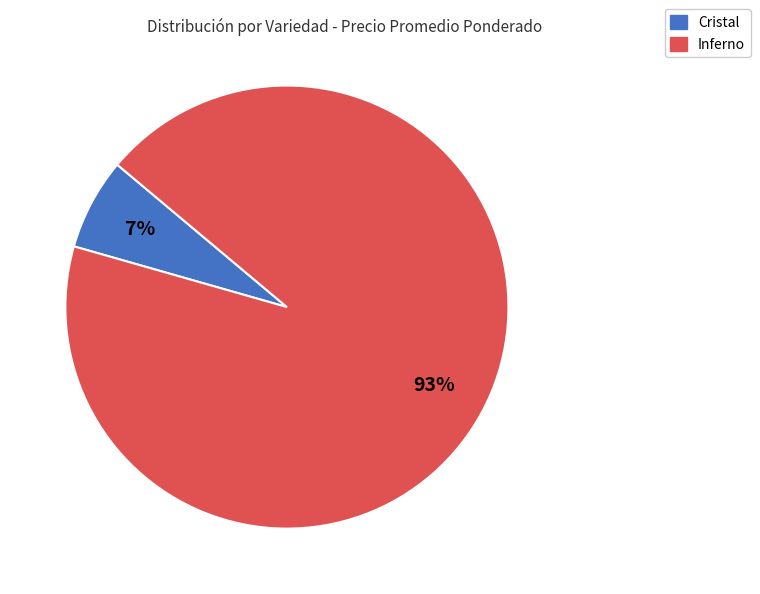

Combined, do Inferno and Cristal account for over 50%?

Yes